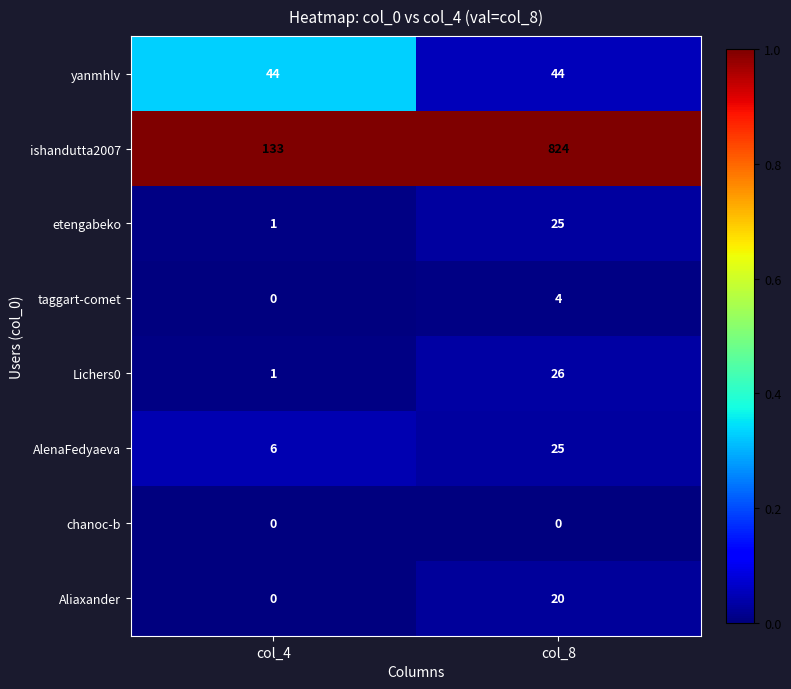

Between col_4 and col_8, which series saw the biggest shift?

ishandutta2007